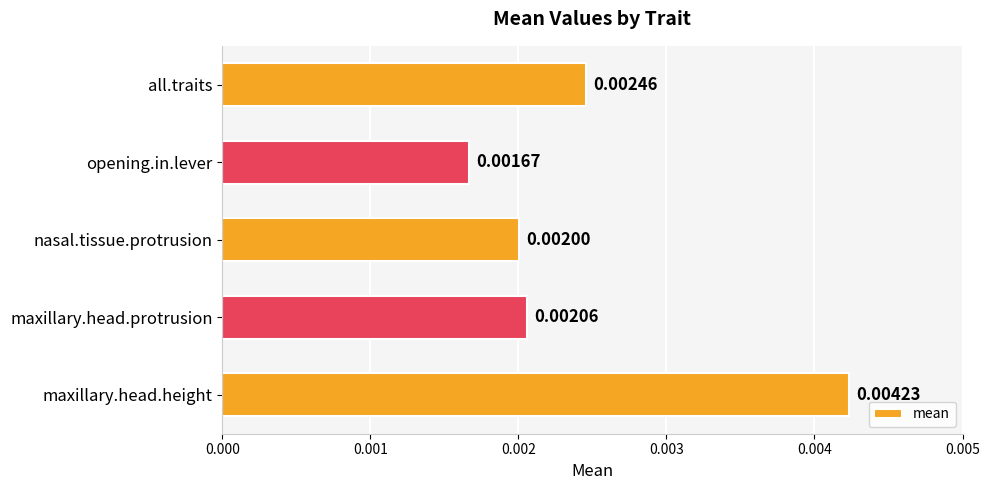

How many categories are shown in the chart?

5